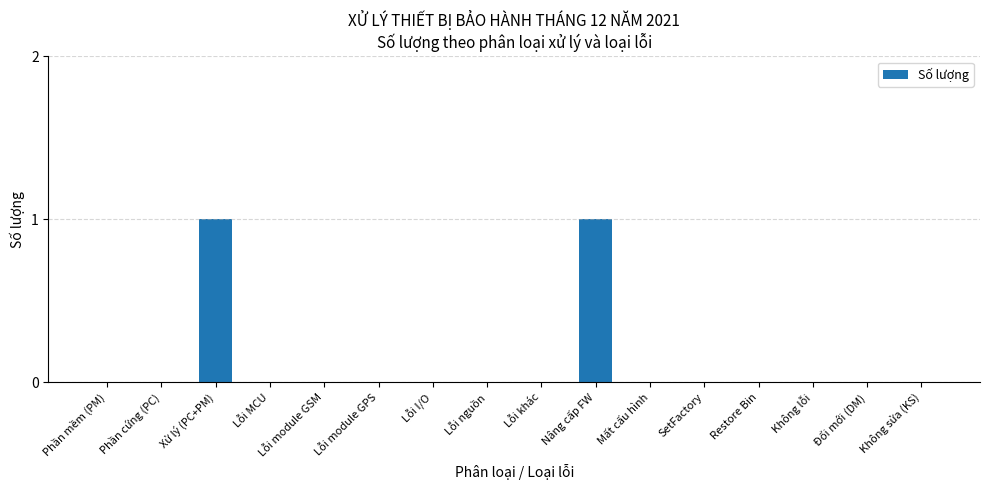

Count the values in the range 0 to 1.

16